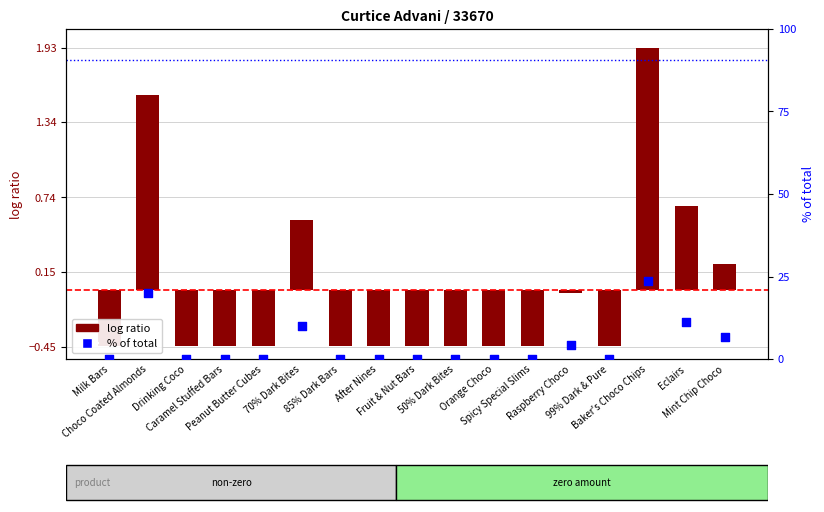

Which series has the largest total across all categories?

% of total